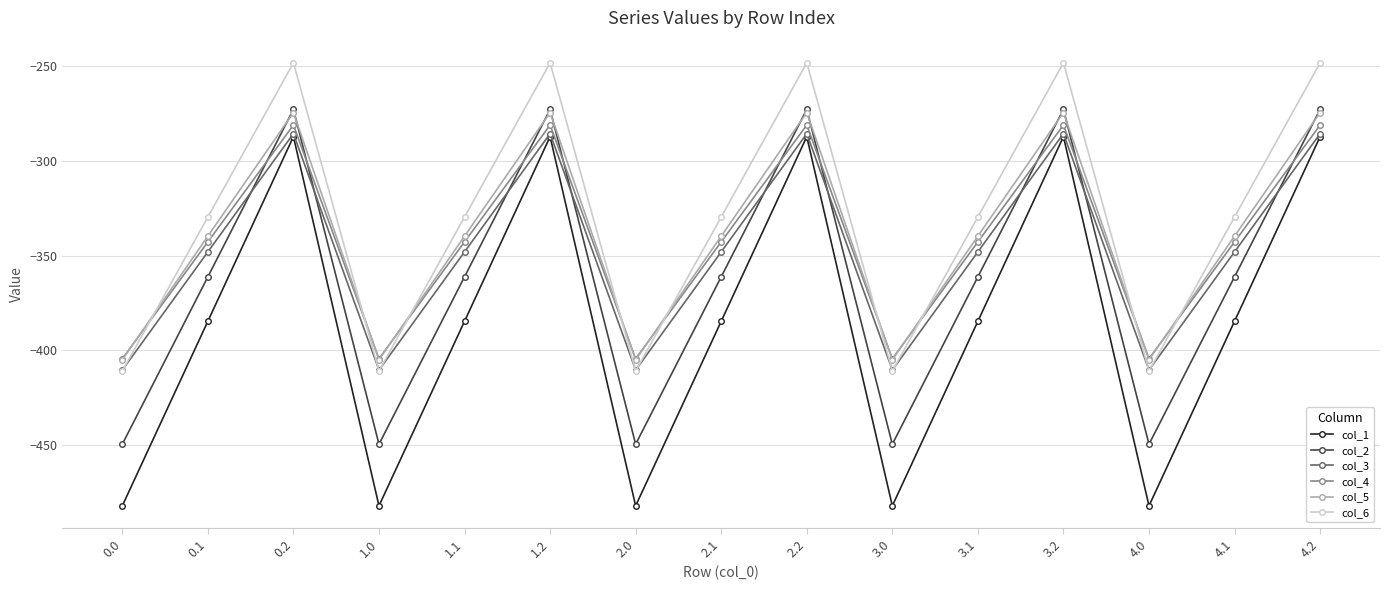

At which category does col_6 reach its first local peak?

0.2